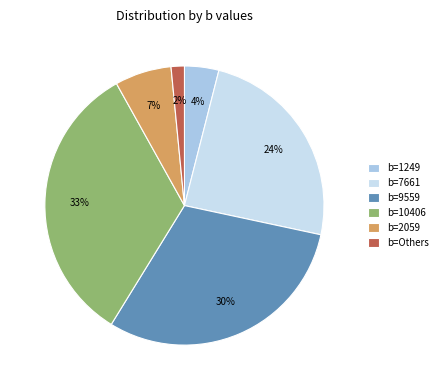

True or false: b=Others accounts for 2% of the total.

True